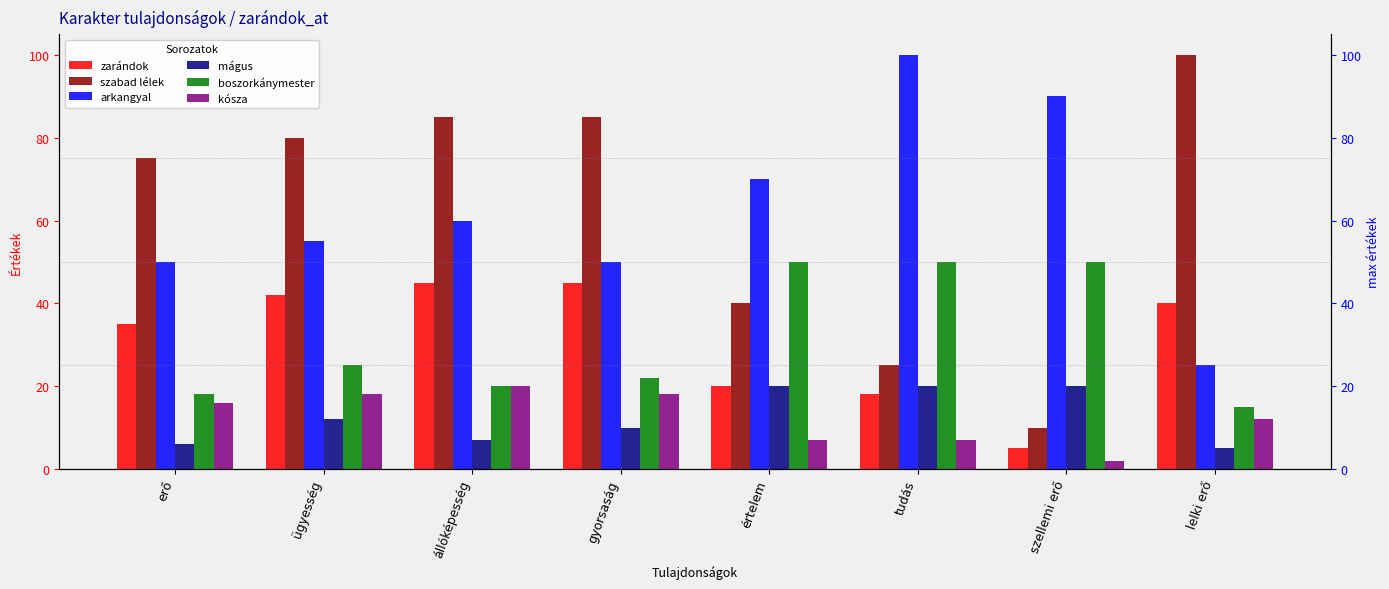

Which series has the largest total across all categories?

szabad lélek